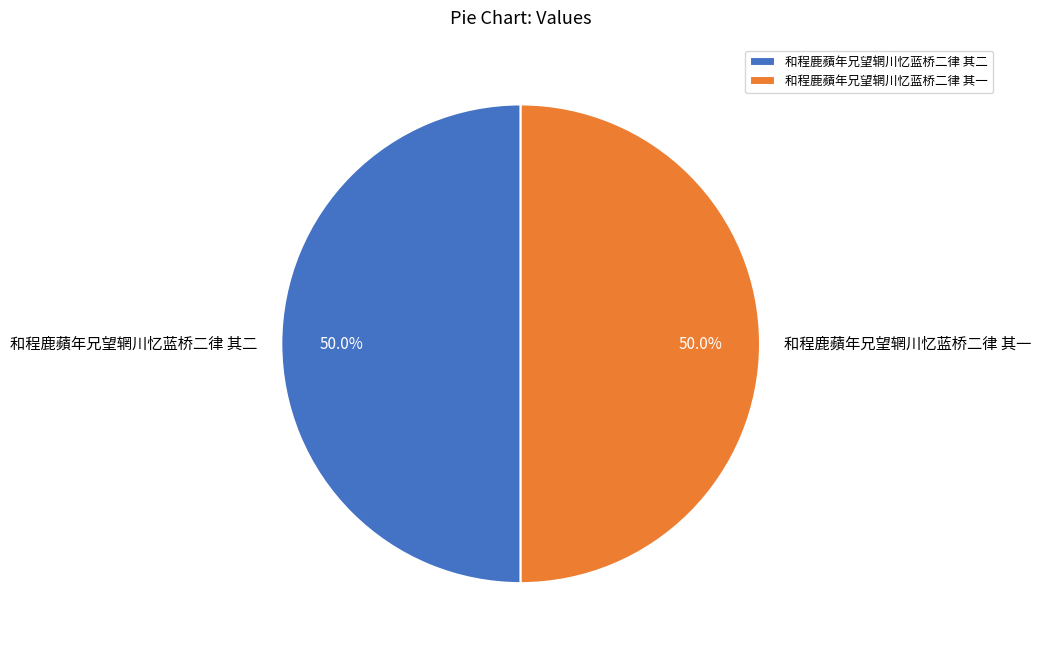

What is the ratio of the value at 和程鹿蘋年兄望辋川忆蓝桥二律 其二 to the value at 和程鹿蘋年兄望辋川忆蓝桥二律 其一?

1.0